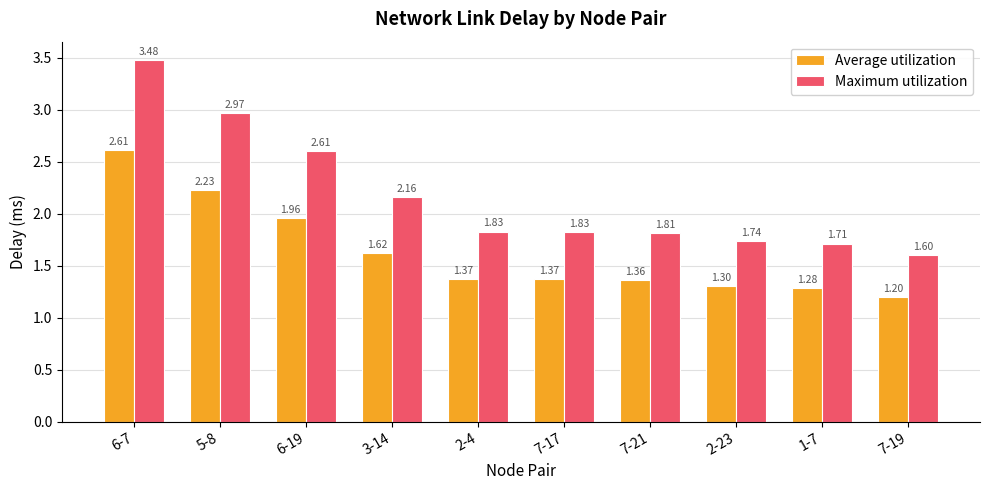

What is the minimum value shown in the chart?

1.2